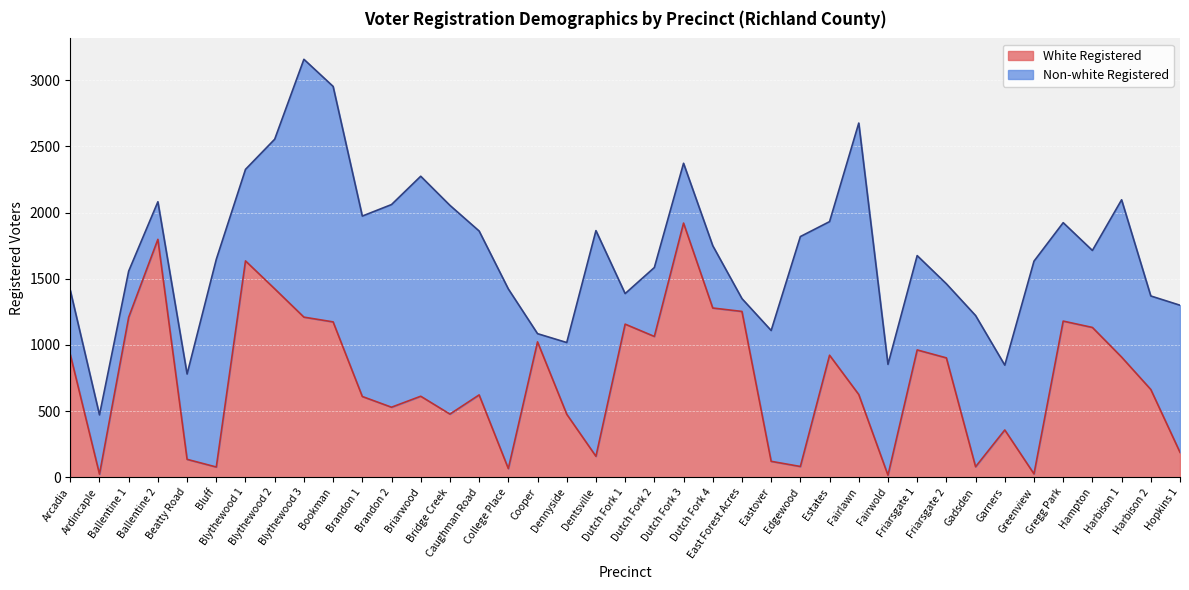

How many points are lower than both their immediate neighbors (excluding endpoints)?

11